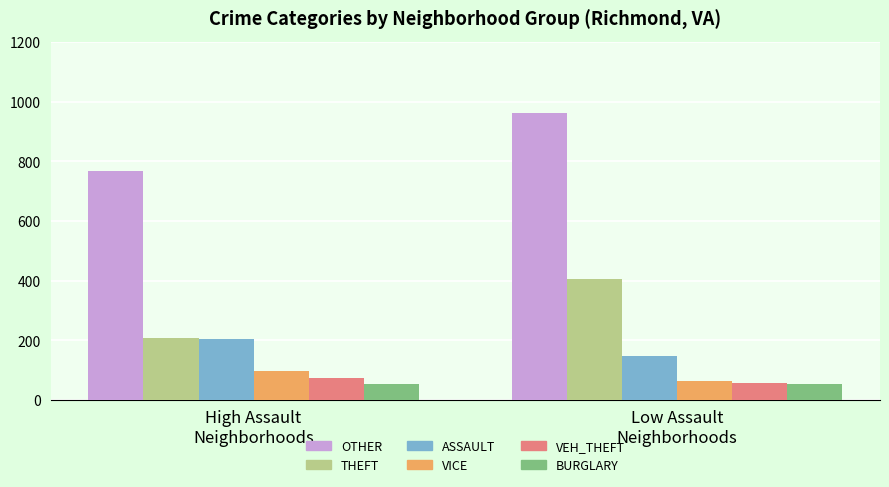

Count the number of data series in this chart.

6